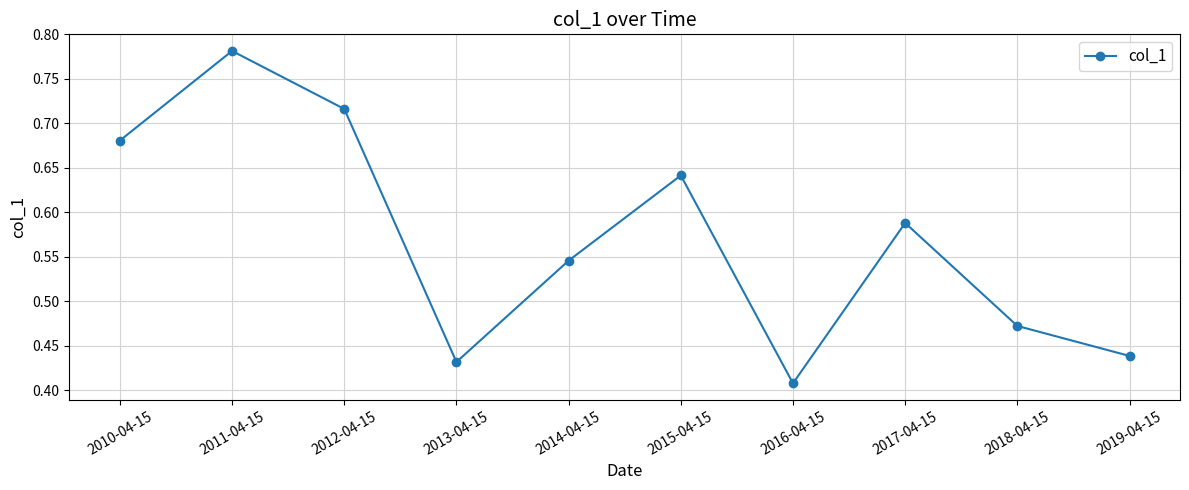

True or false: the data has more than 2 interior local peaks.

True